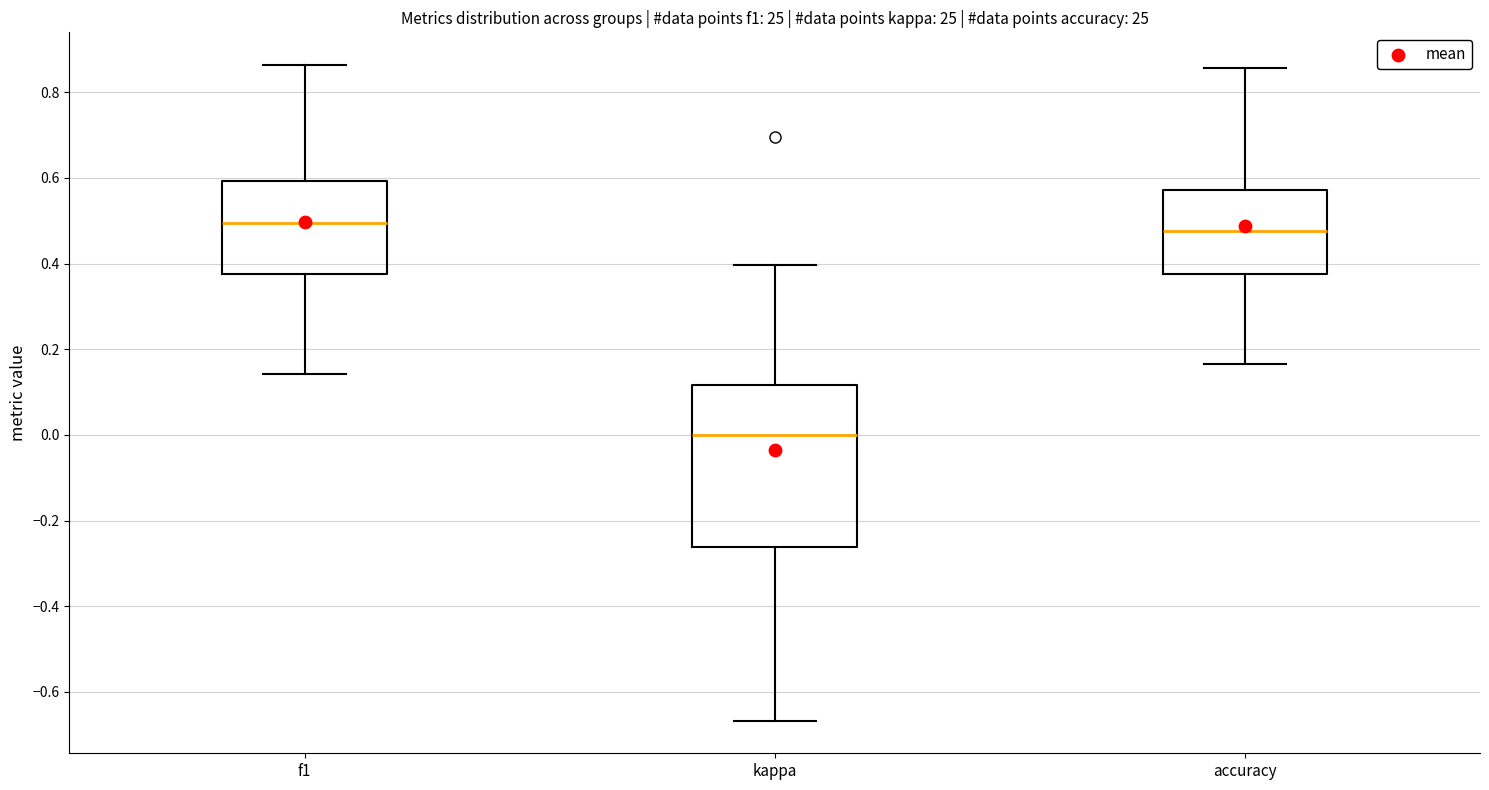

Where is the lower edge of the box for kappa on the y-axis? The values are not printed on the chart, so give them approximately, as read against the axis.

-0.26